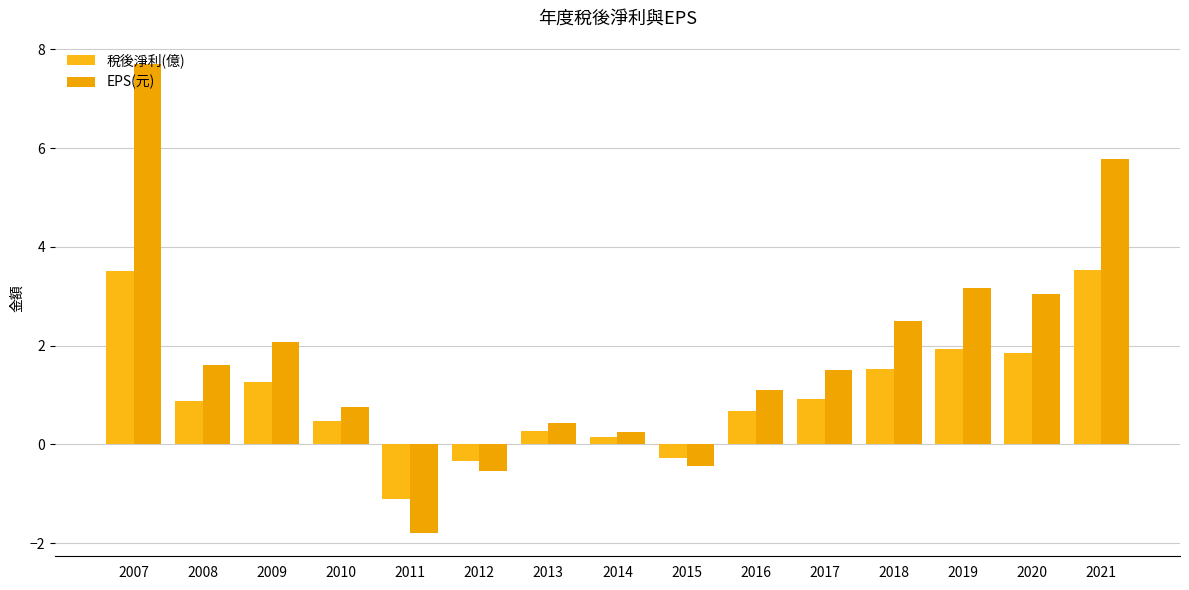

What is the total value across all series at 2021?

9.3